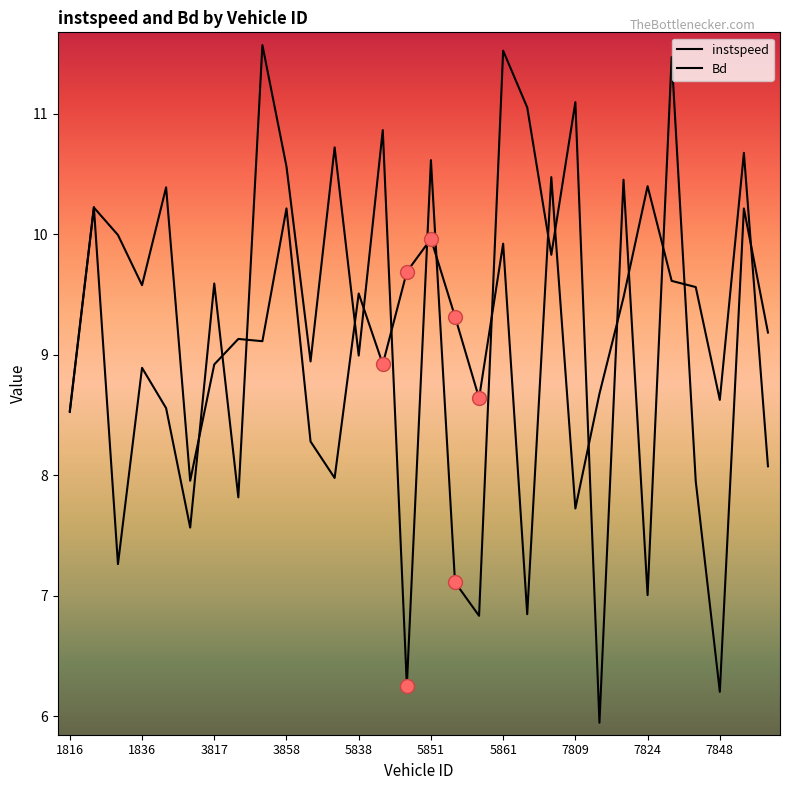

How many lines are shown in the chart?

2